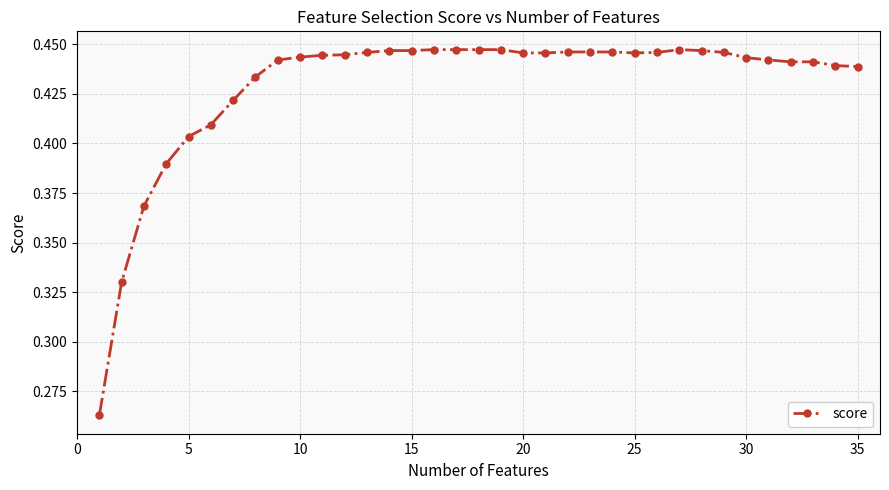

True or false: there are more than 0 points higher than both neighbors.

True